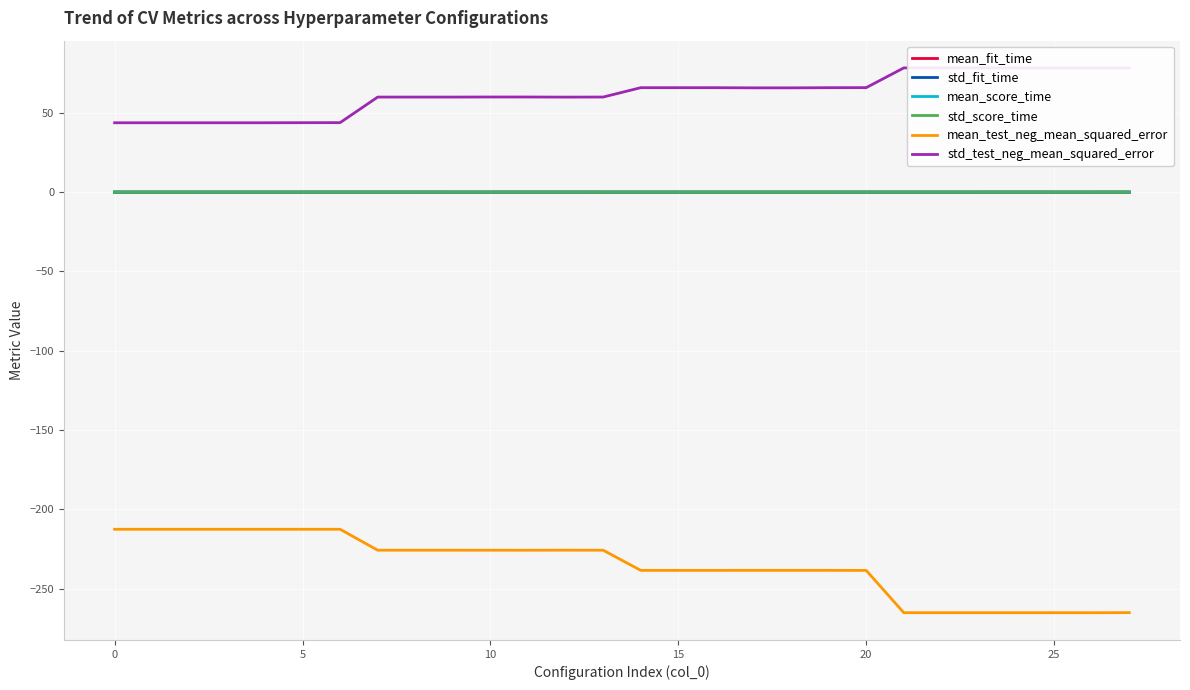

Which label corresponds to the smallest value in the chart?

26